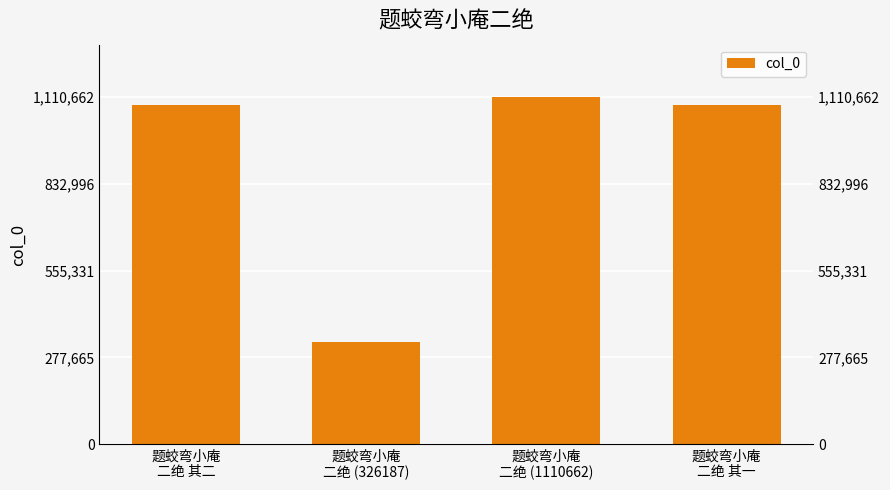

What is the smallest value displayed?

326187